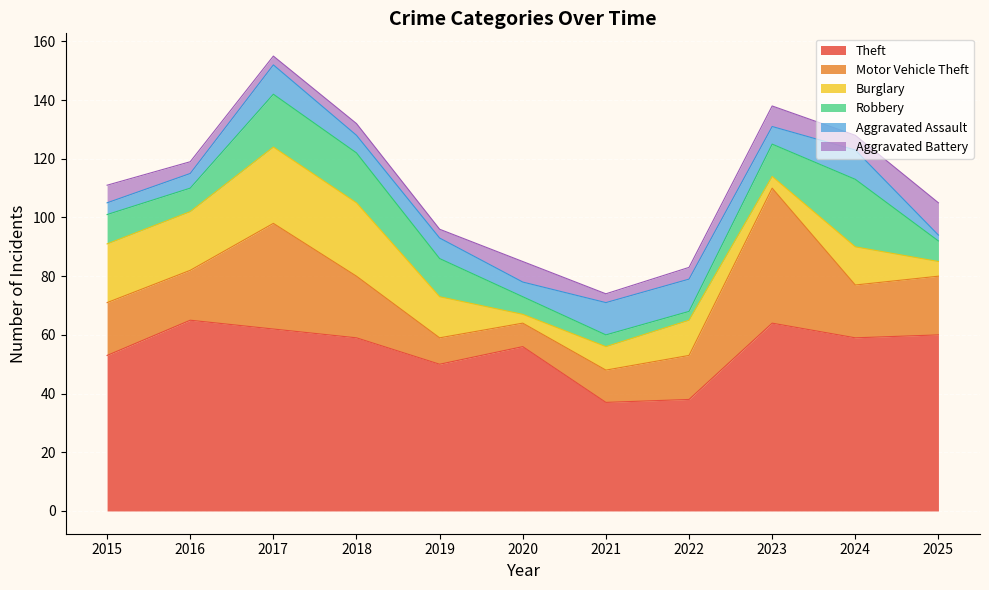

Where is the first local minimum for Theft?

2019